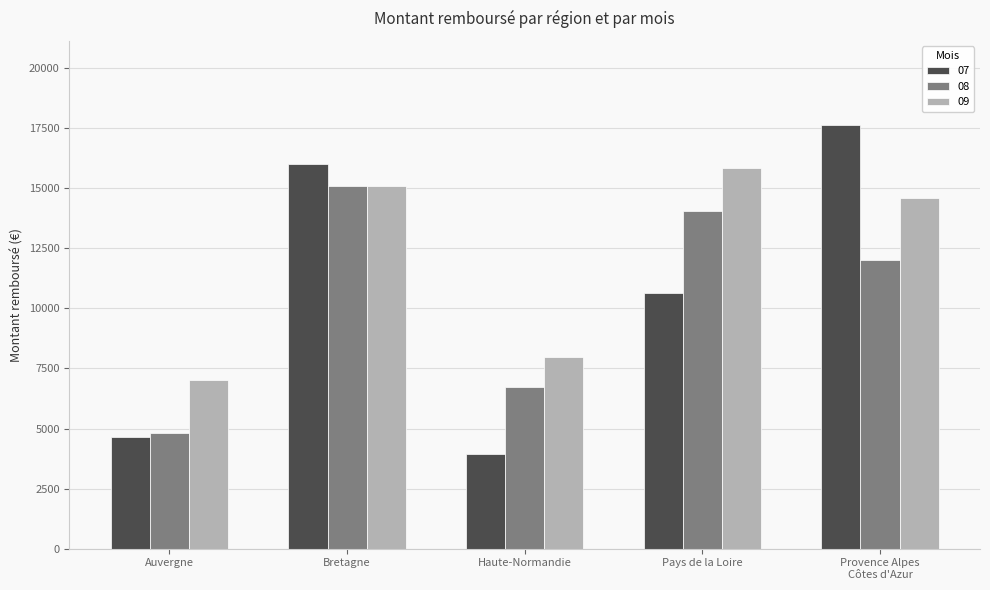

At which label does 09 first exceed 14605?

Bretagne